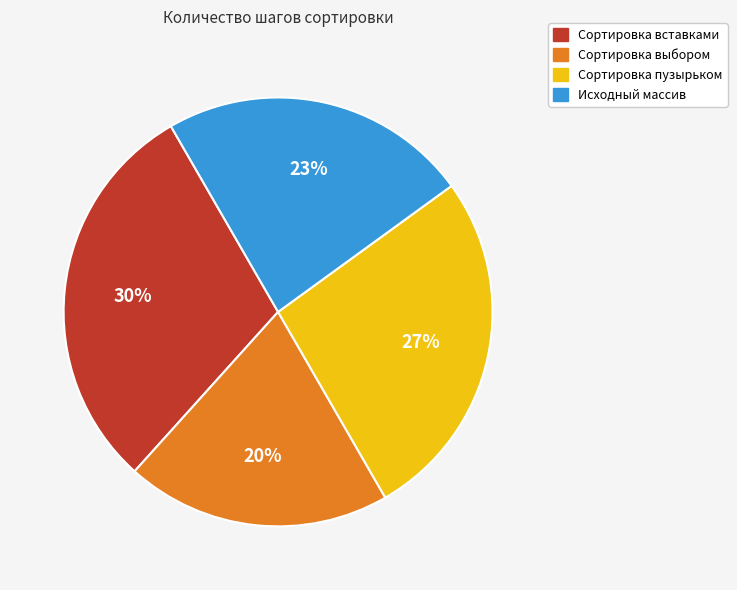

To the nearest percent, what is the combined percentage of Сортировка вставками and Сортировка пузырьком?

57%